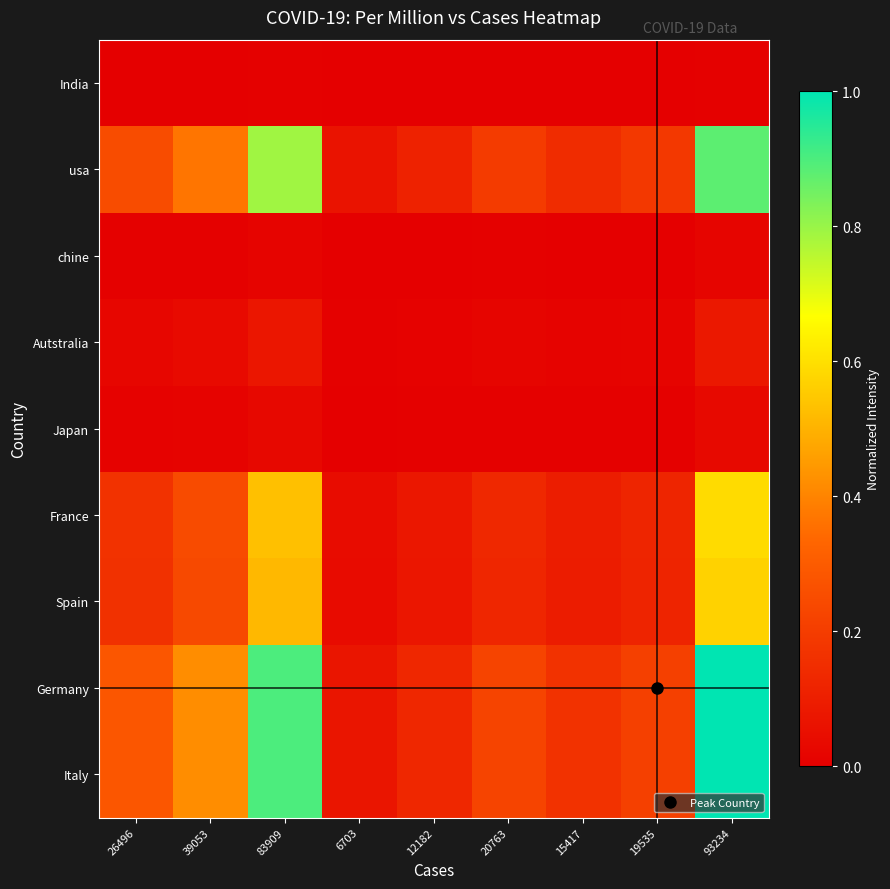

Reading left to right, transcribe all the data shown in this chart.

India: 26496=0.0	39053=0.0	83909=0.0	6703=0.0	12182=0.0	20763=0.0	15417=0.0	19535=0.0	93234=0.0
usa: 26496=0.2	39053=0.4	83909=0.8	6703=0.1	12182=0.1	20763=0.2	15417=0.1	19535=0.2	93234=0.9
chine: 26496=0.0	39053=0.0	83909=0.0	6703=0.0	12182=0.0	20763=0.0	15417=0.0	19535=0.0	93234=0.0
Autstralia: 26496=0.0	39053=0.0	83909=0.1	6703=0.0	12182=0.0	20763=0.0	15417=0.0	19535=0.0	93234=0.1
Japan: 26496=0.0	39053=0.0	83909=0.0	6703=0.0	12182=0.0	20763=0.0	15417=0.0	19535=0.0	93234=0.0
France: 26496=0.2	39053=0.2	83909=0.5	6703=0.0	12182=0.1	20763=0.1	15417=0.1	19535=0.1	93234=0.6
Spain: 26496=0.2	39053=0.2	83909=0.5	6703=0.0	12182=0.1	20763=0.1	15417=0.1	19535=0.1	93234=0.6
Germany: 26496=0.3	39053=0.4	83909=0.9	6703=0.1	12182=0.1	20763=0.2	15417=0.2	19535=0.2	93234=1.0
Italy: 26496=0.3	39053=0.4	83909=0.9	6703=0.1	12182=0.1	20763=0.2	15417=0.2	19535=0.2	93234=1.0